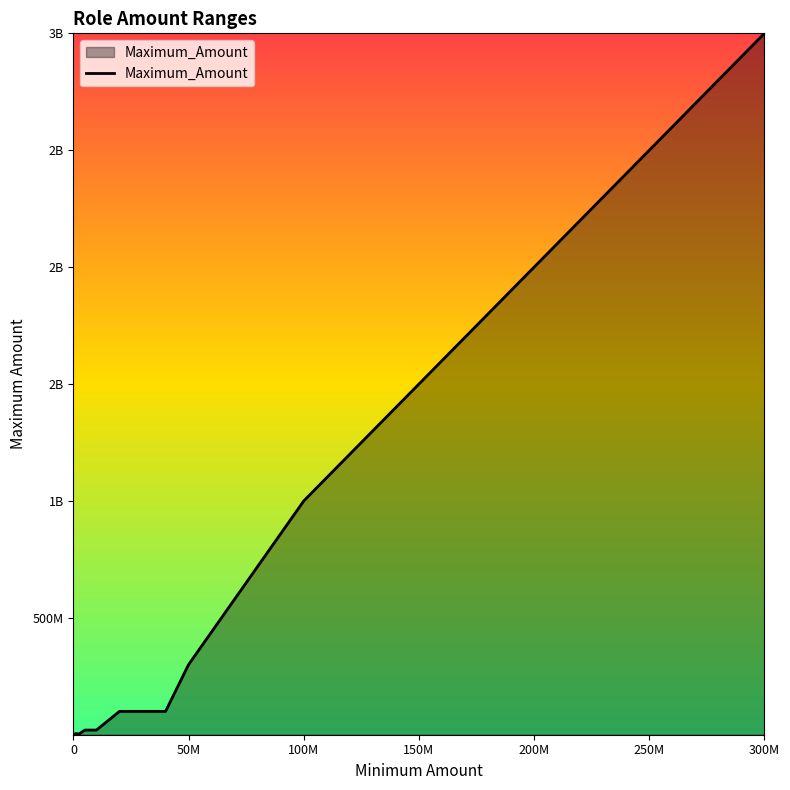

Does the chart have visible grid lines?

No